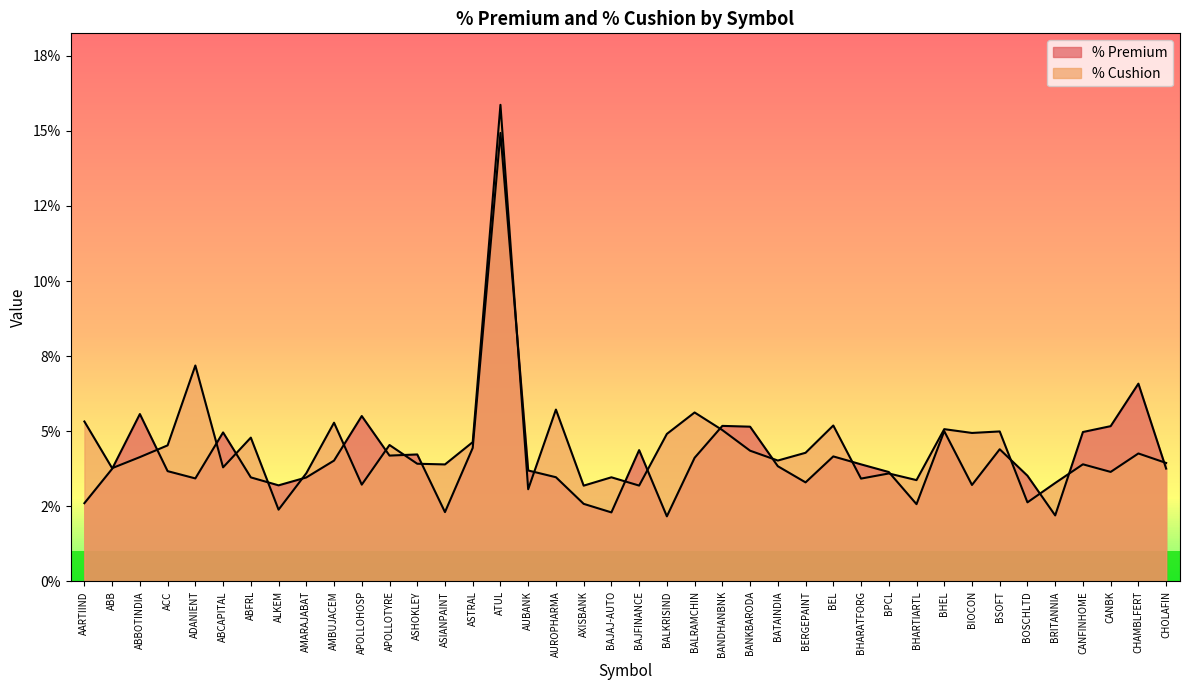

True or false: % Cushion and % Premium cross at least once.

True